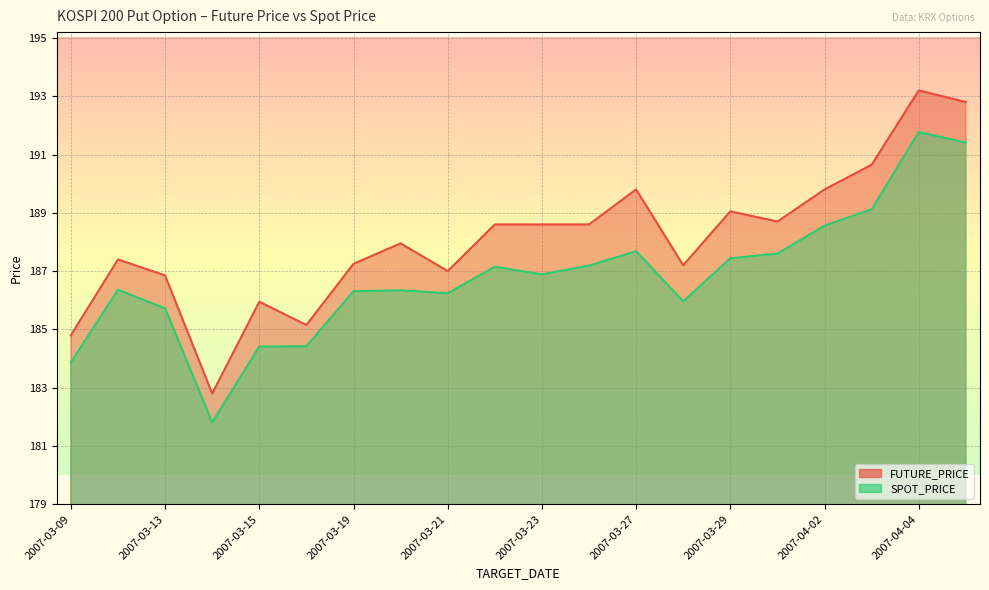

Is the value of FUTURE_PRICE at 2007-03-14 greater than the value of SPOT_PRICE at 2007-03-27?

No